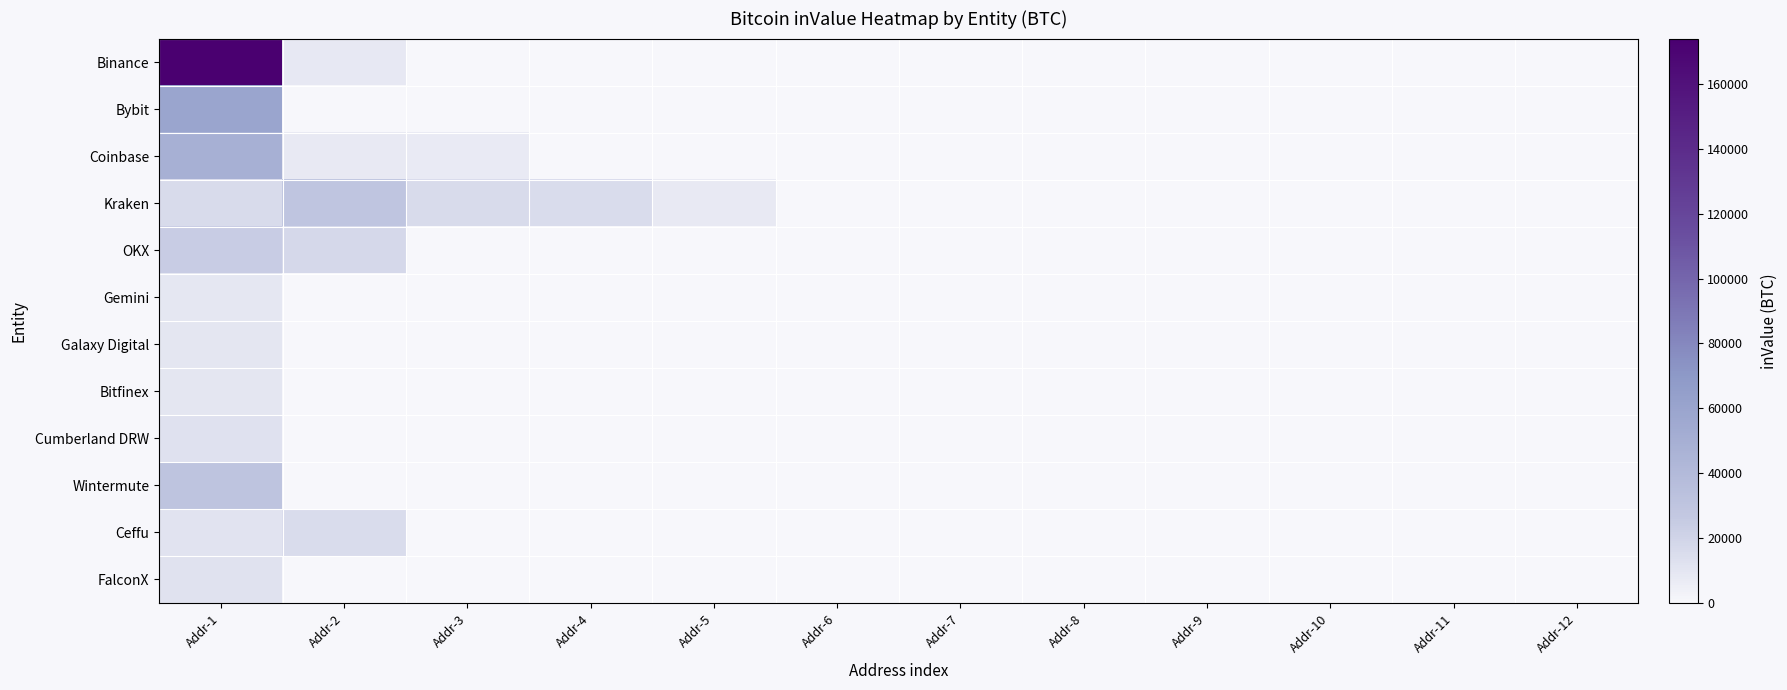

Between Addr-3 and Addr-6, which is larger?

Addr-3